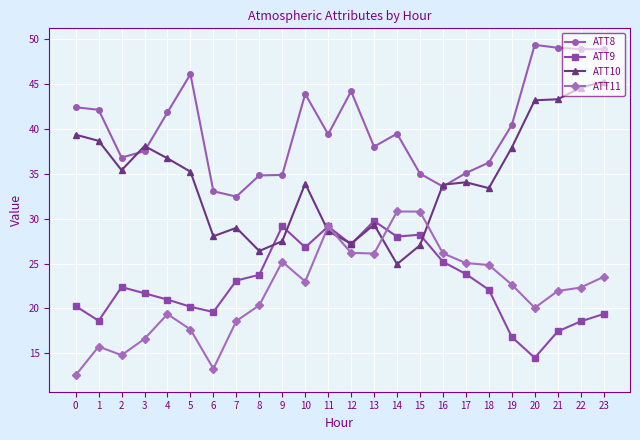

Does the chart have visible grid lines?

Yes